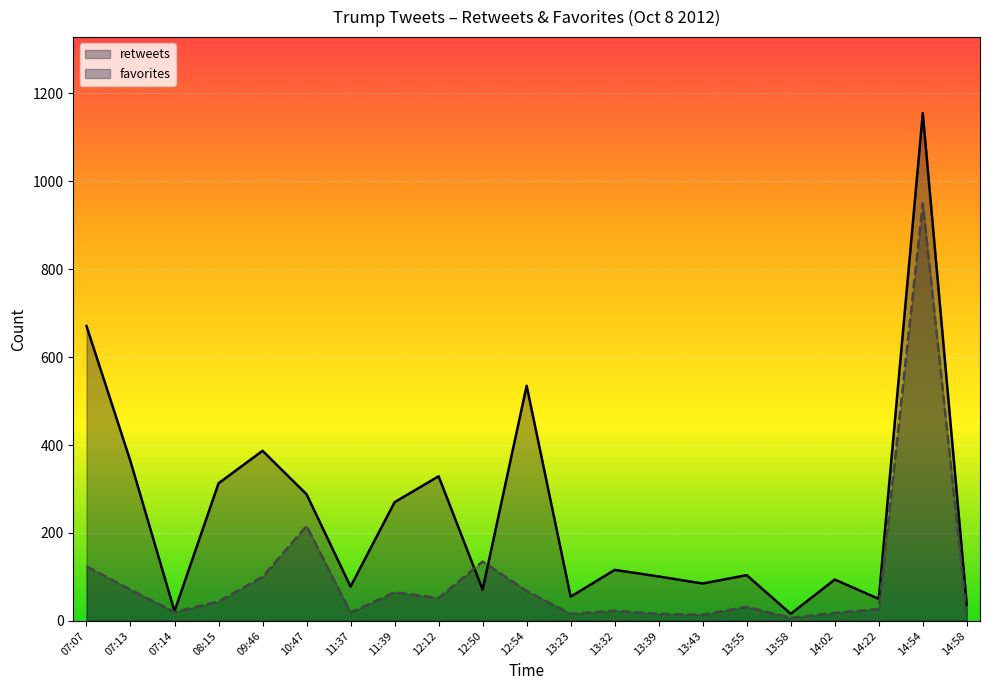

What is the value of the retweets point at the 6th from the left?

288